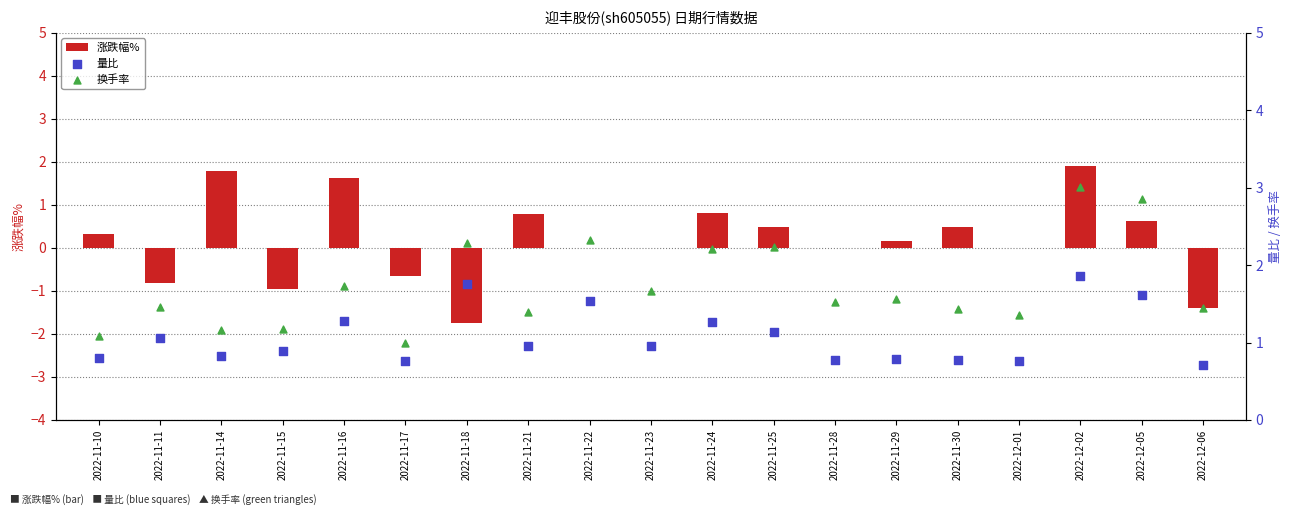

Which series has the largest total across all categories?

换手率